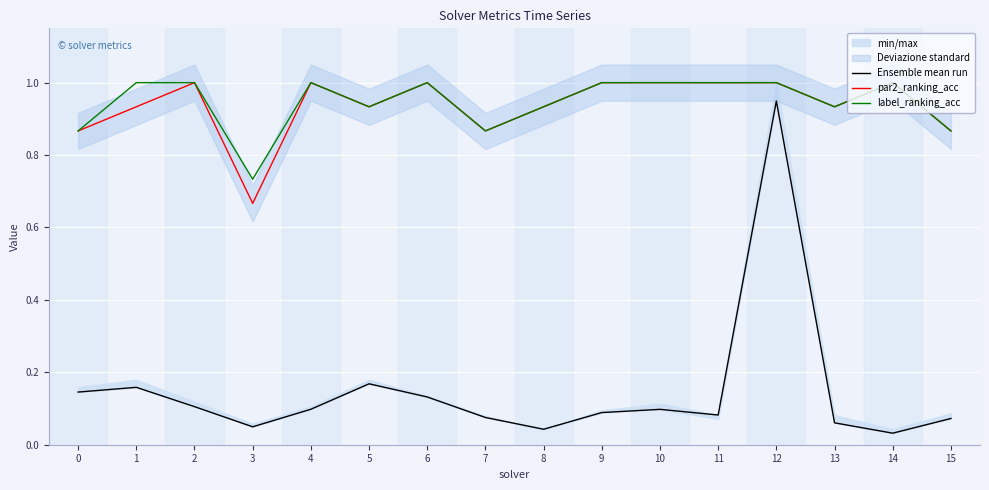

Reading left to right, transcribe all the data shown in this chart.

Ensemble mean run: 0=0.1	1=0.2	2=0.1	3=0.0	4=0.1	5=0.2	6=0.1	7=0.1	8=0.0	9=0.1	10=0.1	11=0.1	12=0.9	13=0.1	14=0.0	15=0.1
par2_ranking_acc: 0=0.9	1=0.9	2=1.0	3=0.7	4=1.0	5=0.9	6=1.0	7=0.9	8=0.9	9=1.0	10=1.0	11=1.0	12=1.0	13=0.9	14=1.0	15=0.9
label_ranking_acc: 0=0.9	1=1.0	2=1.0	3=0.7	4=1.0	5=0.9	6=1.0	7=0.9	8=0.9	9=1.0	10=1.0	11=1.0	12=1.0	13=0.9	14=1.0	15=0.9